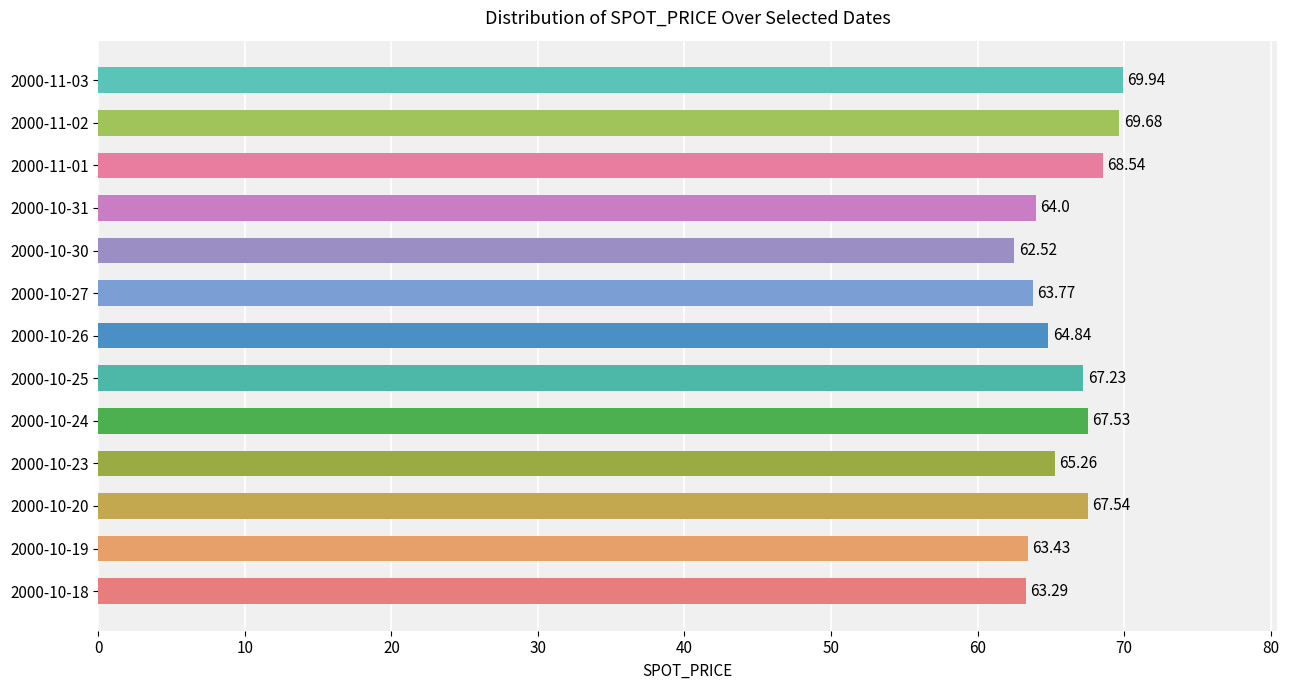

What is the difference between the maximum and minimum values?

7.4